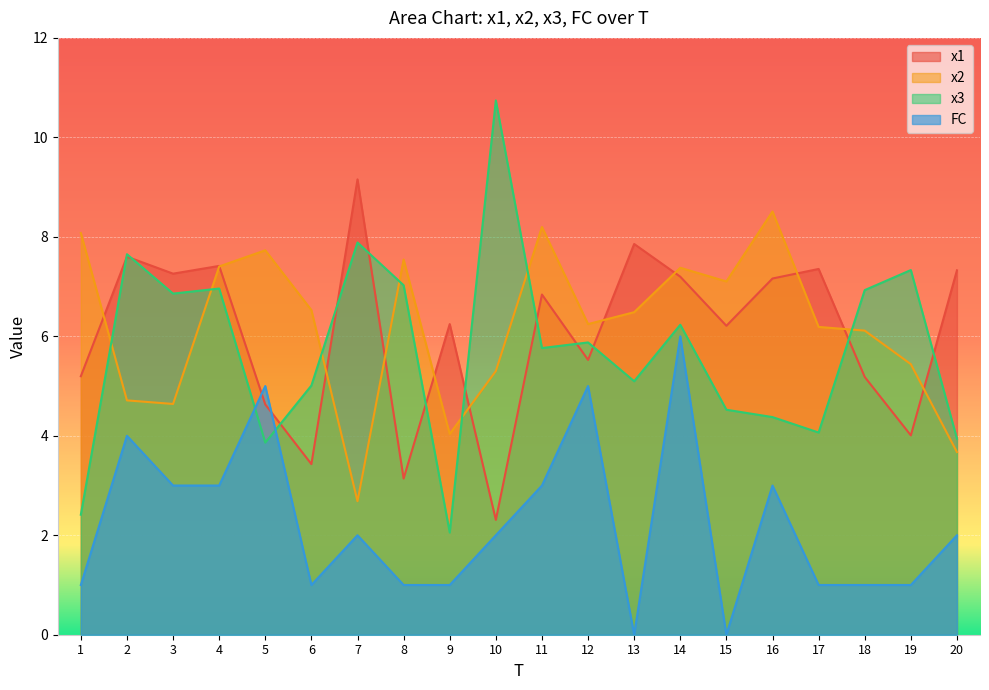

At which category does x1 reach its first local valley?

3